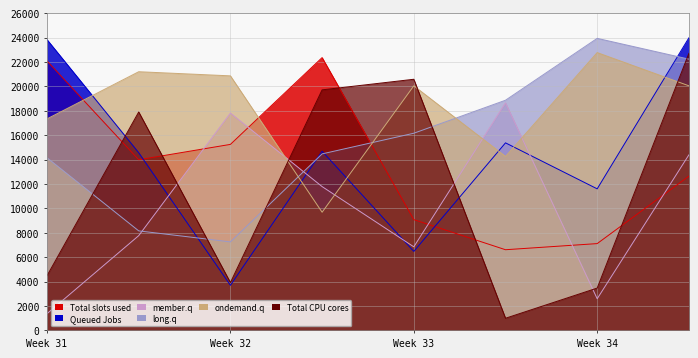

True or false: long.q and Total CPU cores cross at least once.

True